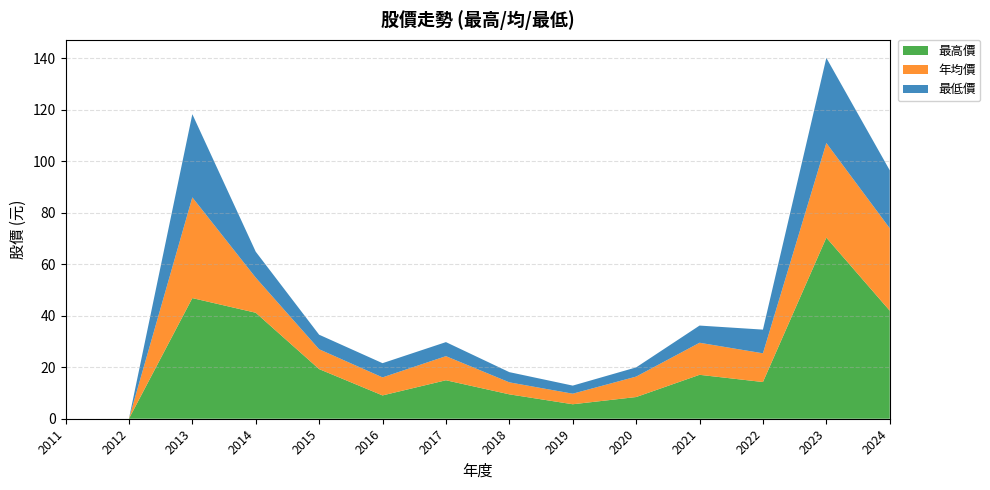

Reading right to left, extract all data points from this chart.

最高價: 2024=42.0	2023=70.3	2022=14.2	2021=17.1	2020=8.4	2019=5.6	2018=9.5	2017=14.9	2016=9.1	2015=19.3	2014=41.1	2013=46.8	2012=0.0	2011=0.0
年均價: 2024=32.0	2023=36.8	2022=11.2	2021=12.4	2020=7.9	2019=4.1	2018=4.7	2017=9.4	2016=7.0	2015=7.7	2014=13.6	2013=39.1	2012=0.0	2011=0.0
最低價: 2024=22.5	2023=33.0	2022=9.2	2021=6.7	2020=3.6	2019=3.1	2018=4.0	2017=5.5	2016=5.5	2015=5.7	2014=10.1	2013=32.3	2012=0.0	2011=0.0